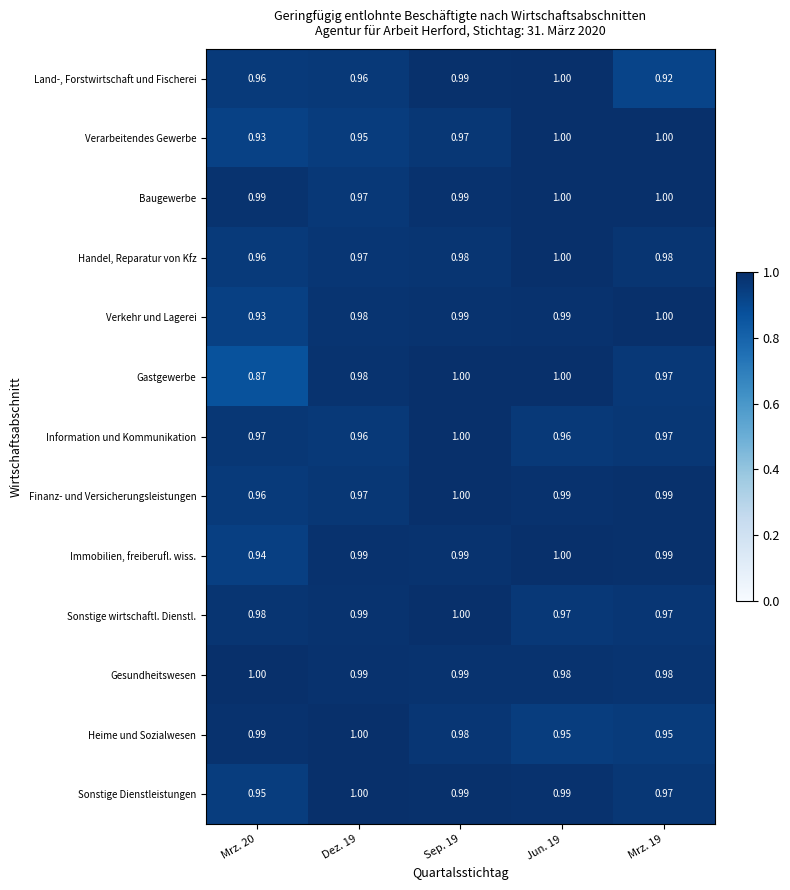

What is the greatest value displayed?

1.0